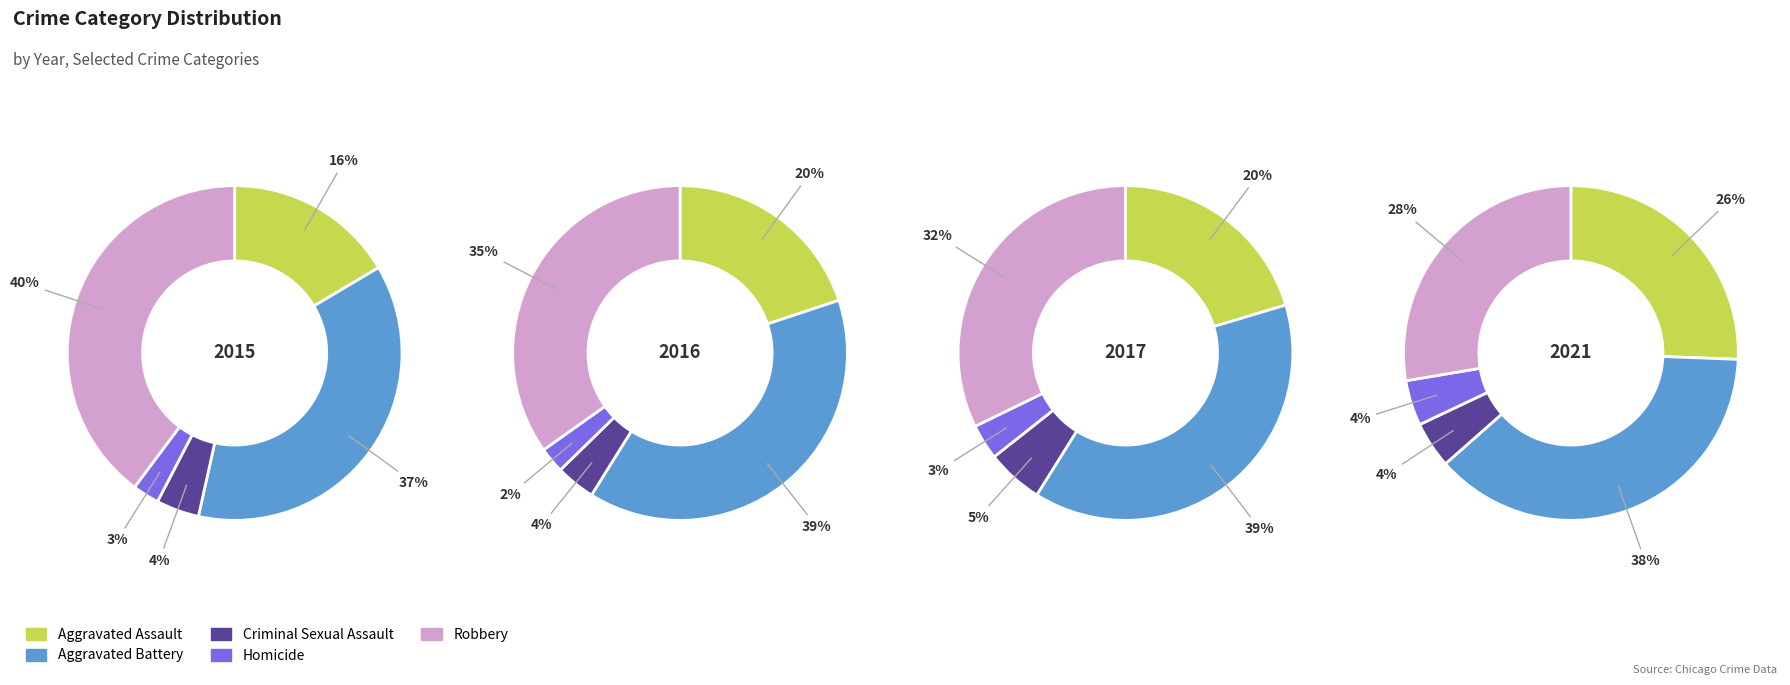

To the nearest percent, what percentage of the pie is Robbery?

35%